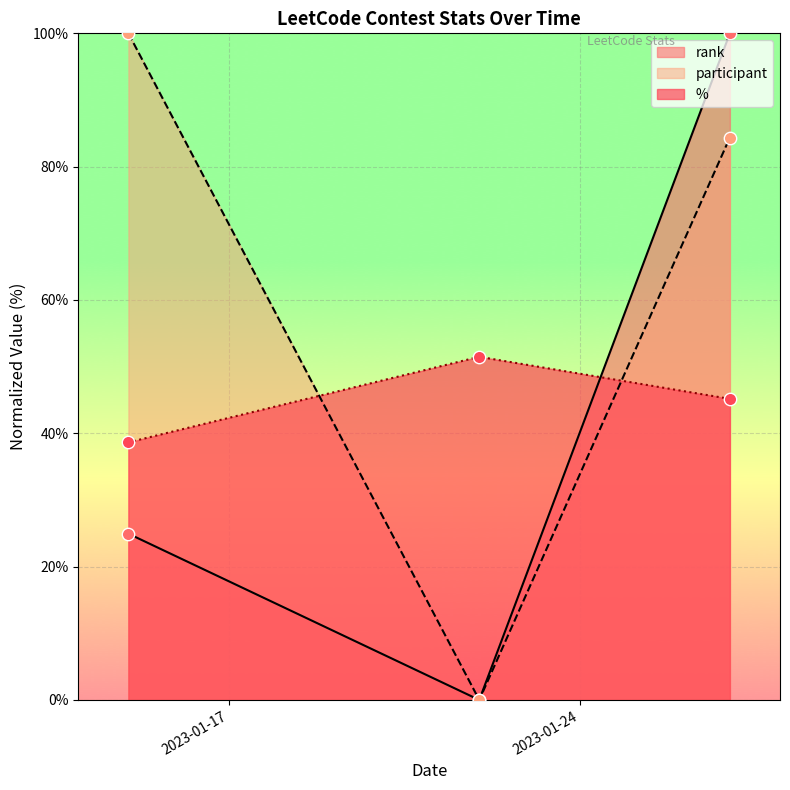

At which category is the sum across all series the highest?

2023-01-27